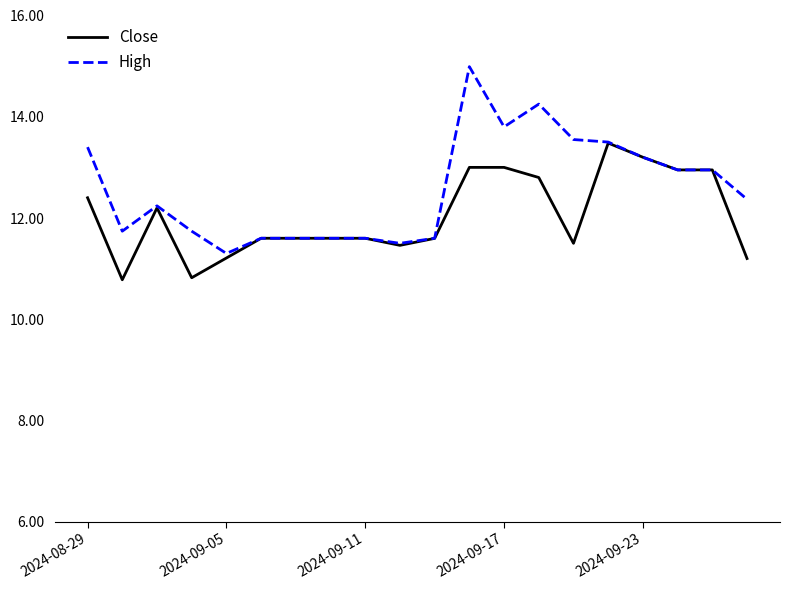

Which series has the largest range (max minus min)?

High